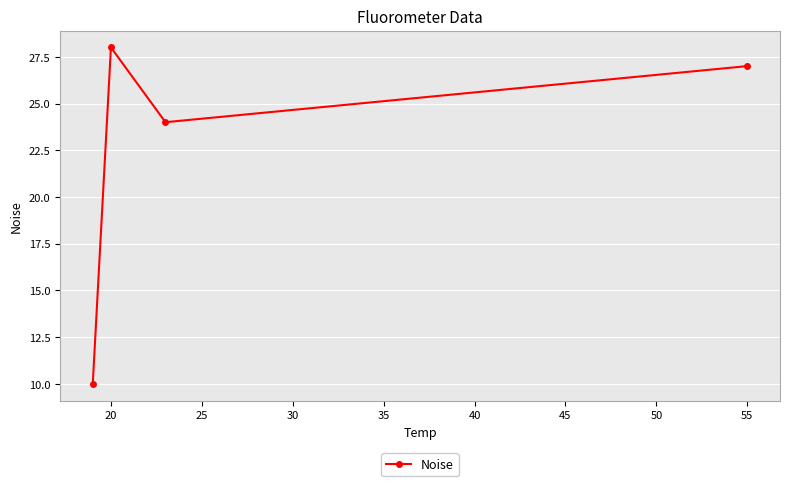

Between 15 and 30, which is larger?

15